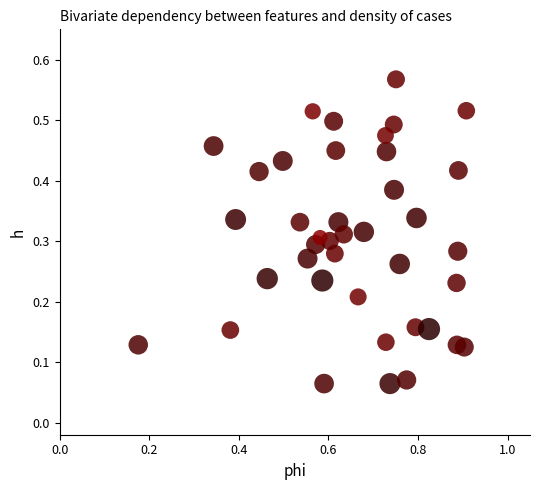

What is the range of X values (max minus min)?

0.7